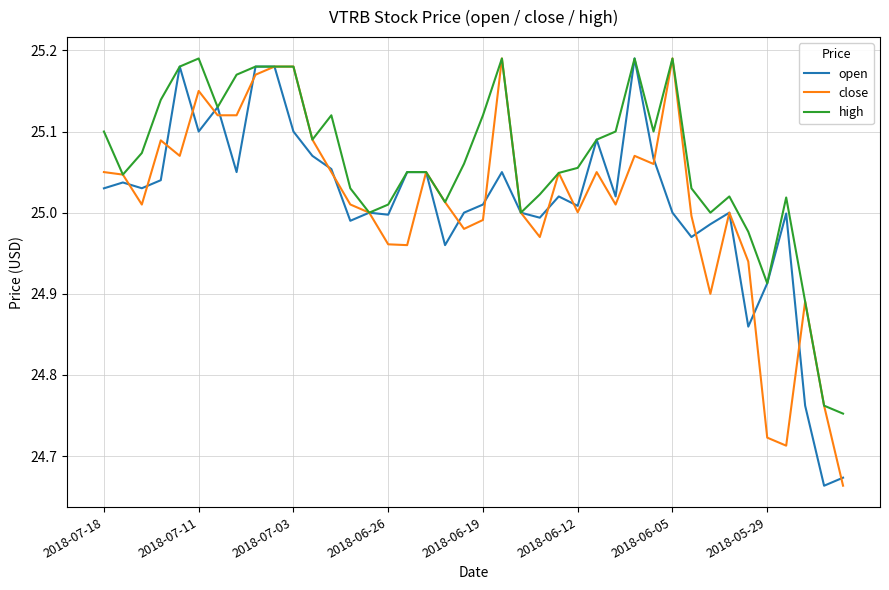

After their last crossing, which series has the higher values: open or close?

open